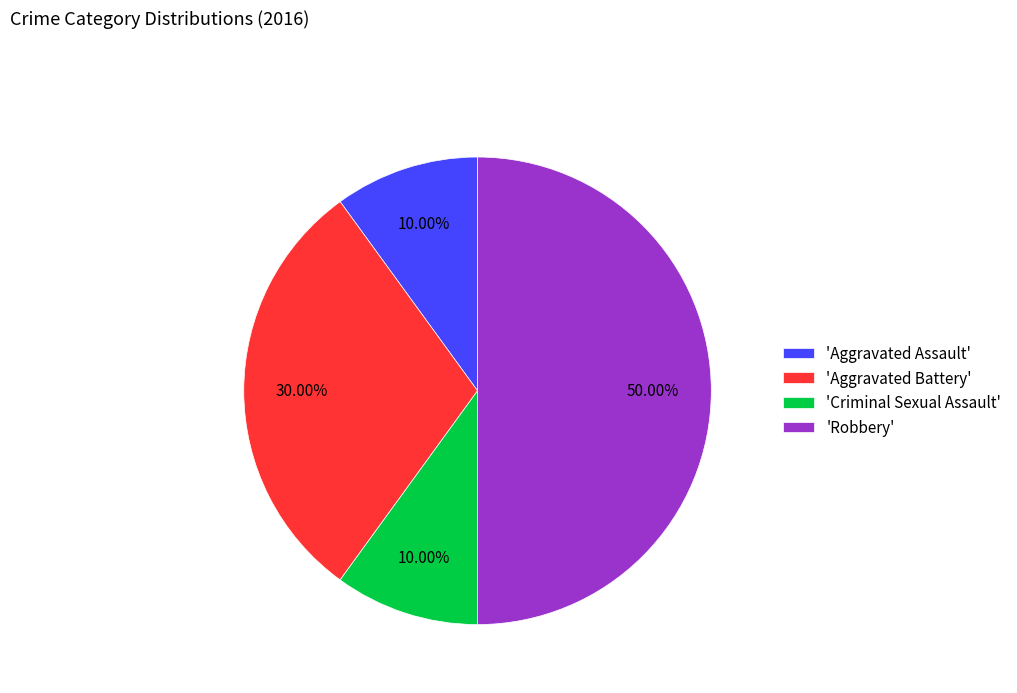

Combined, do 'Robbery' and 'Criminal Sexual Assault' account for over 50%?

Yes